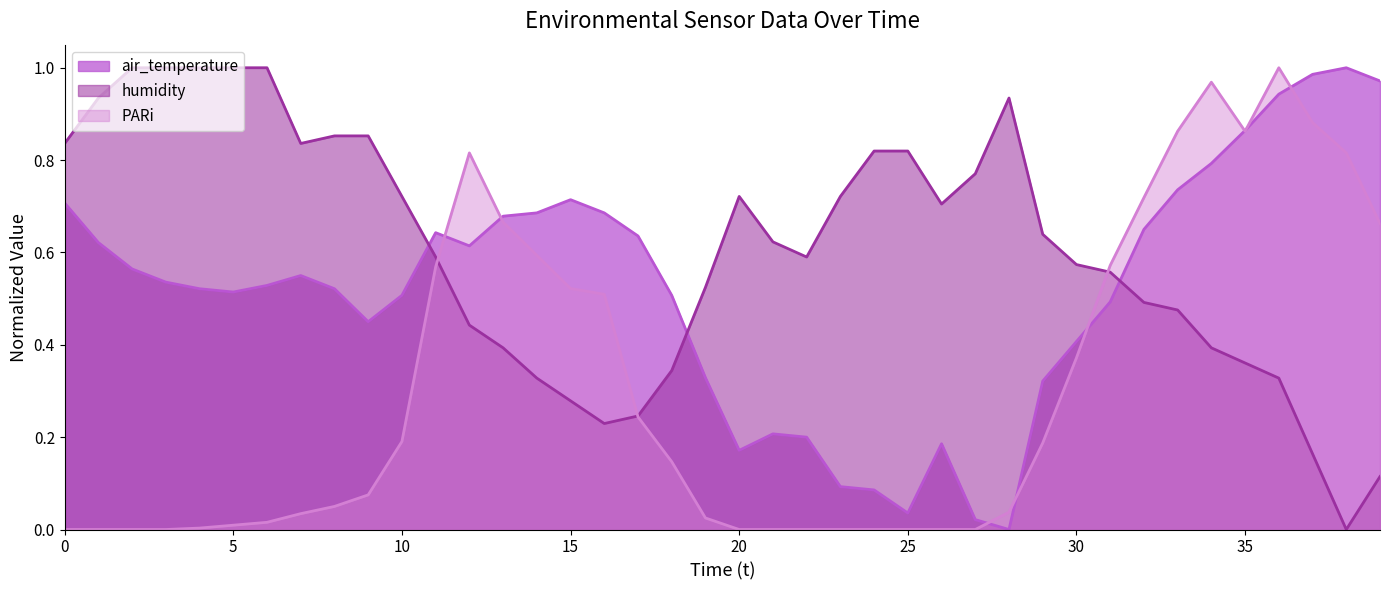

True or false: air_temperature and PARi intersect in this chart.

True